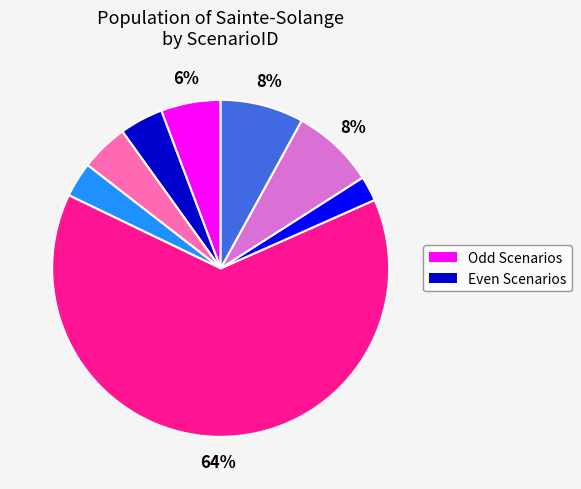

How many segments does this pie chart have?

8